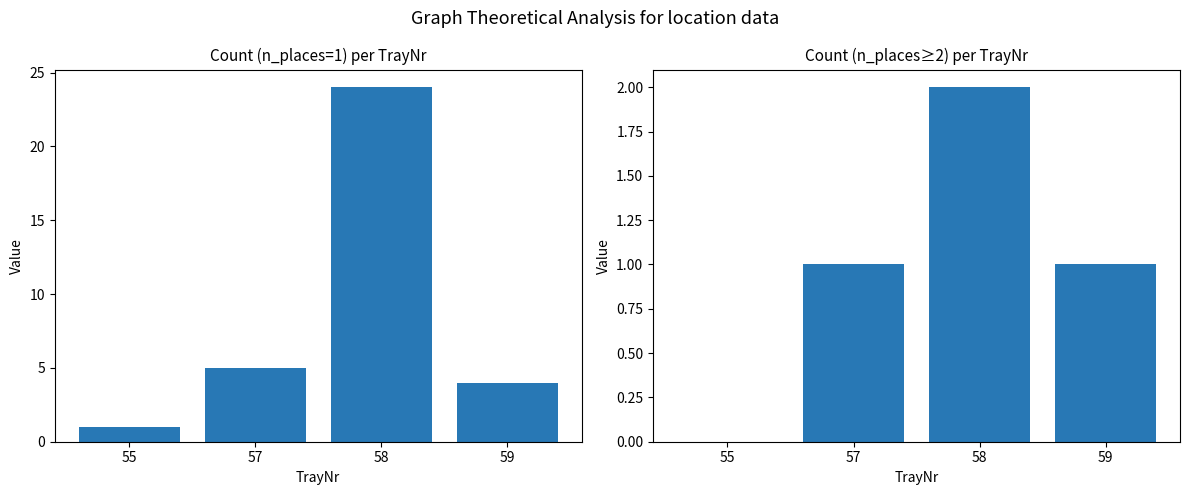

Which series changed the most between 55 and 58?

n_places=1